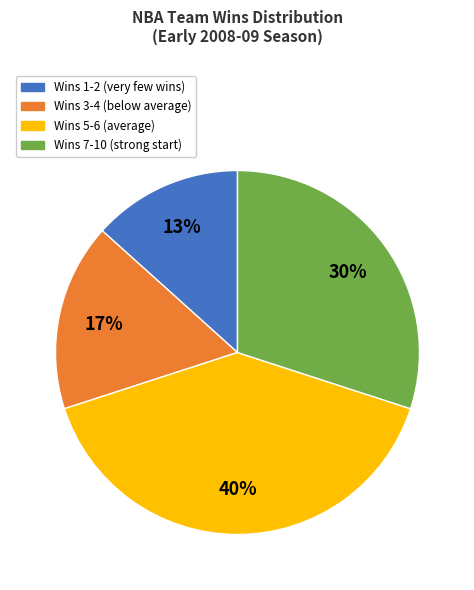

To the nearest percent, what is the difference between the largest and smallest slice percentages?

27%